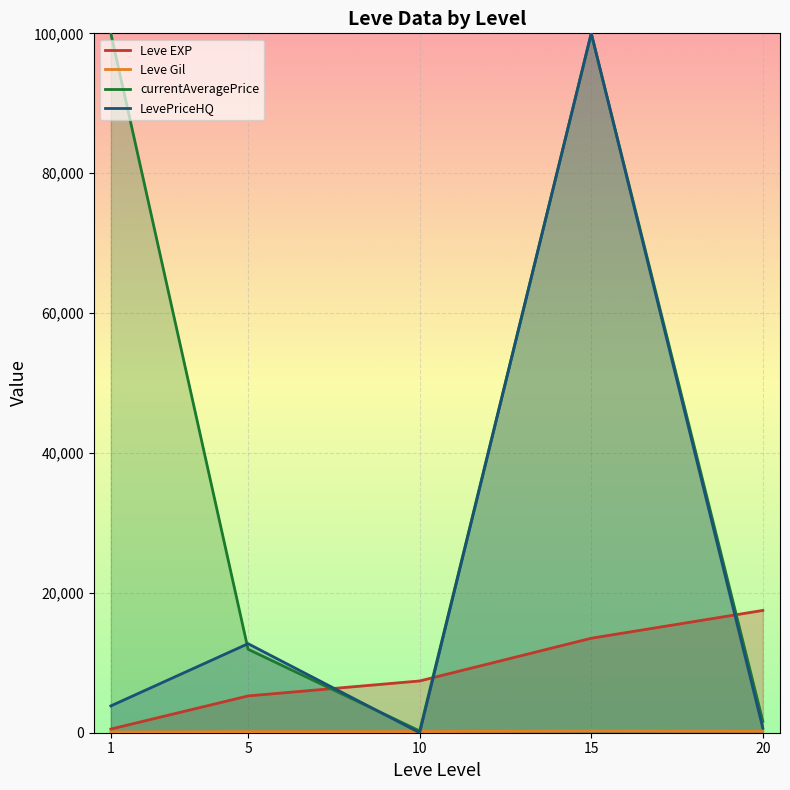

Which series has the largest total across all categories?

currentAveragePrice